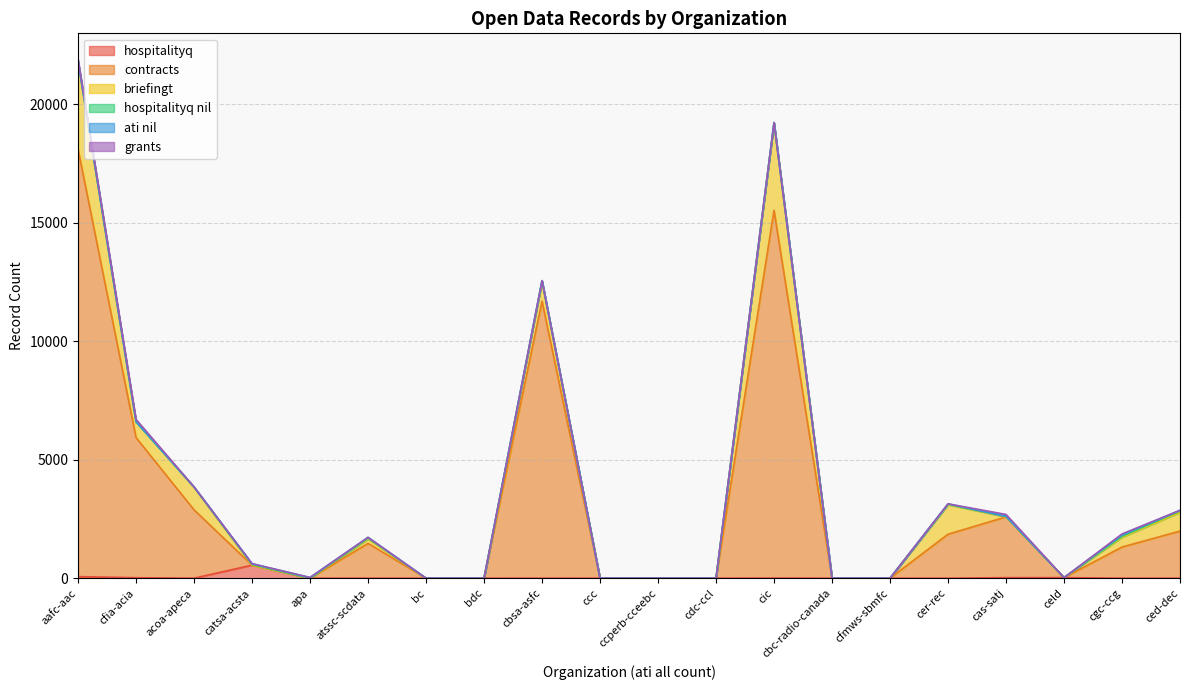

What position from the right is cer-rec?

5